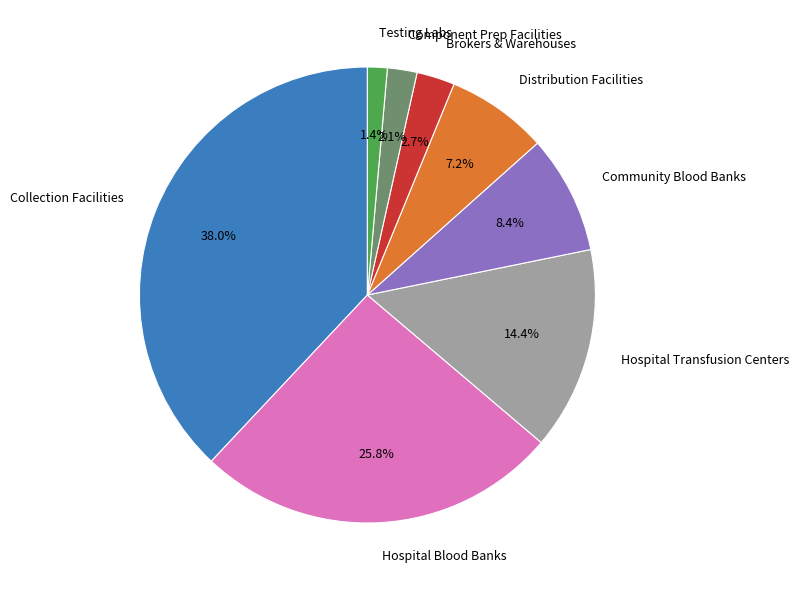

To the nearest percent, what is the difference between the largest and smallest slice percentages?

37%